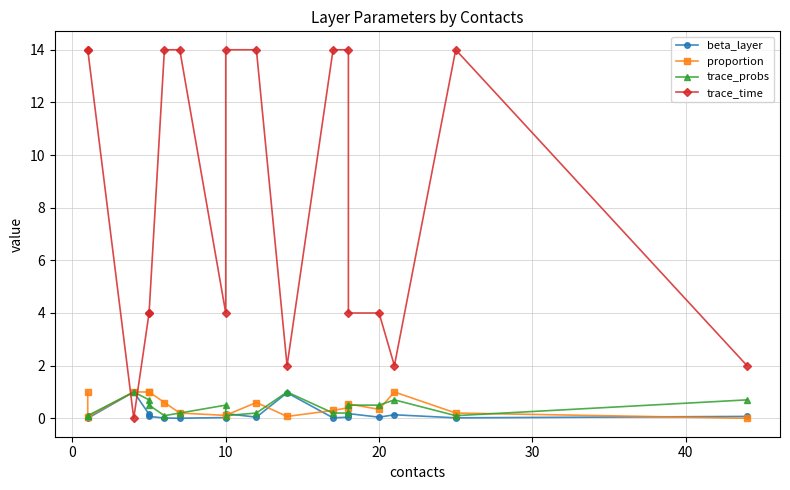

Reading right to left, what are all the values shown in this chart?

beta_layer: 0.1	0.0	0.1	0.0	0.2	0.0	0.0	1.0	0.0	0.2	0.0	0.0	0.0	0.1	0.2	1.0	0.0	0.1
proportion: 0.0	0.2	1.0	0.3	0.5	0.4	0.3	0.1	0.6	0.1	0.1	0.2	0.6	1.0	1.0	1.0	0.1	1.0
trace_probs: 0.7	0.1	0.7	0.5	0.5	0.2	0.2	1.0	0.2	0.1	0.5	0.2	0.1	0.5	0.7	1.0	0.1	0.1
trace_time: 2.0	14.0	2.0	4.0	4.0	14.0	14.0	2.0	14.0	14.0	4.0	14.0	14.0	4.0	4.0	0.0	14.0	14.0